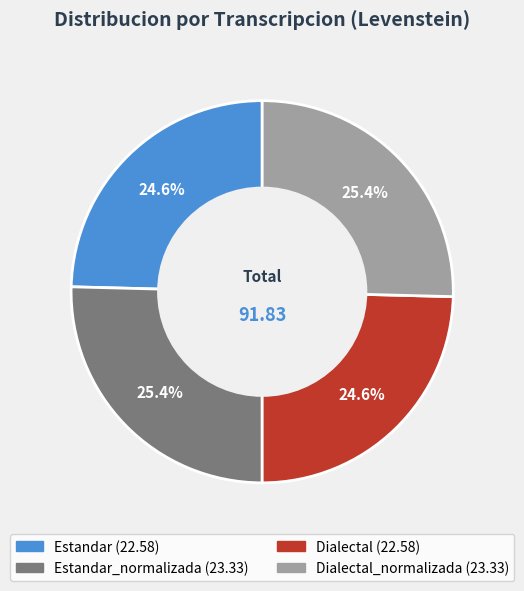

Does any single category account for the majority?

No